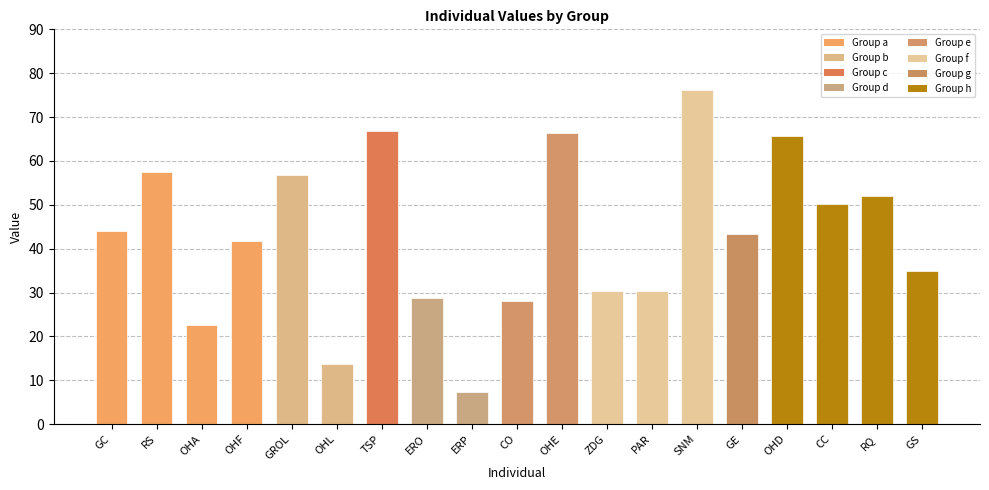

At which label is the value closest to 41?

OHF